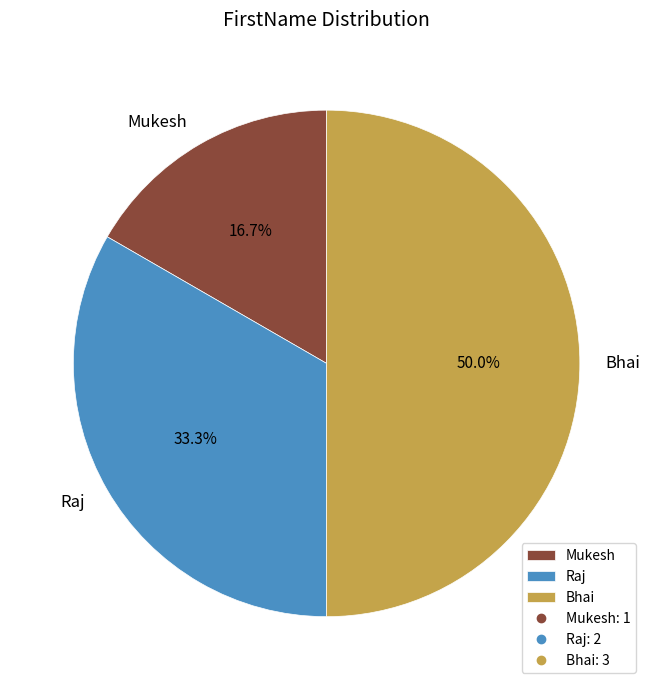

Rank the categories by value from lowest to highest.

Mukesh, Raj, Bhai